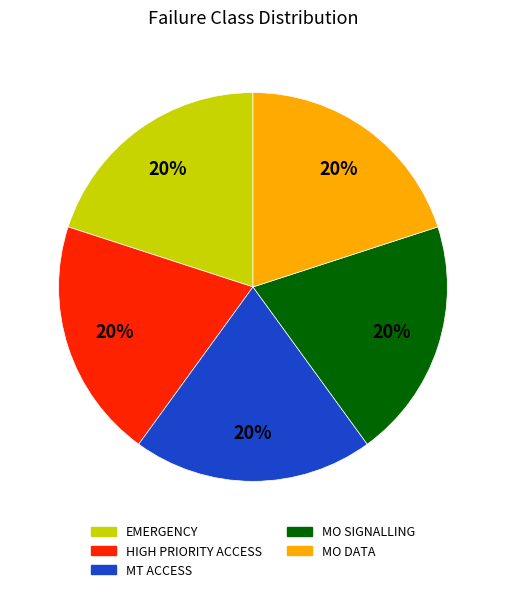

The MT ACCESS slice represents 29% of the pie. True or false?

False